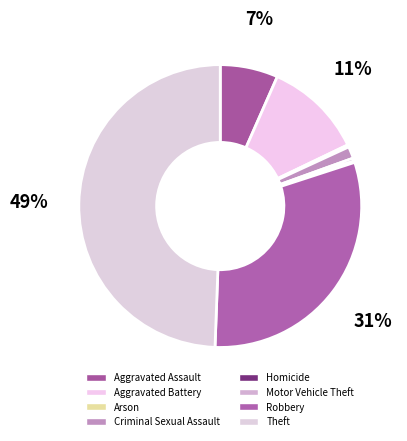

Do Motor Vehicle Theft and Criminal Sexual Assault together represent more than half of the pie?

No